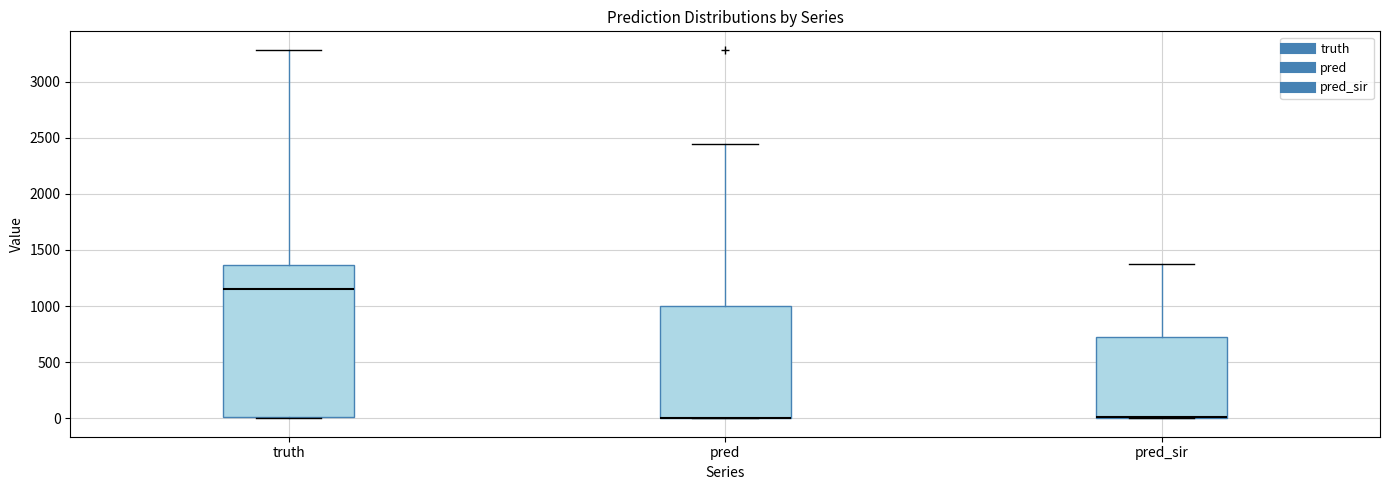

Where is the upper edge of the box for pred on the y-axis? The values are not printed on the chart, so give them approximately, as read against the axis.

1000